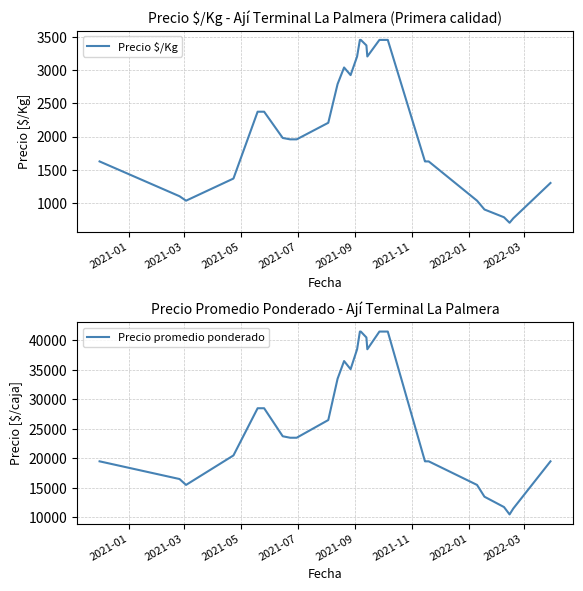

What is the maximum value for Precio $/Kg?

3458